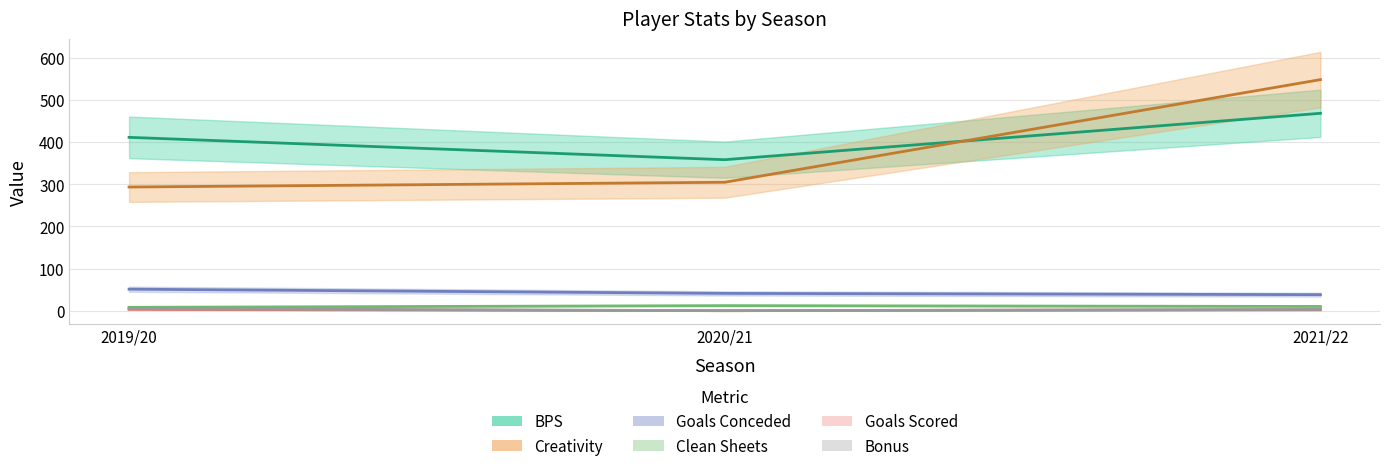

At which label is goals_conceded closest to 44?

2020/21